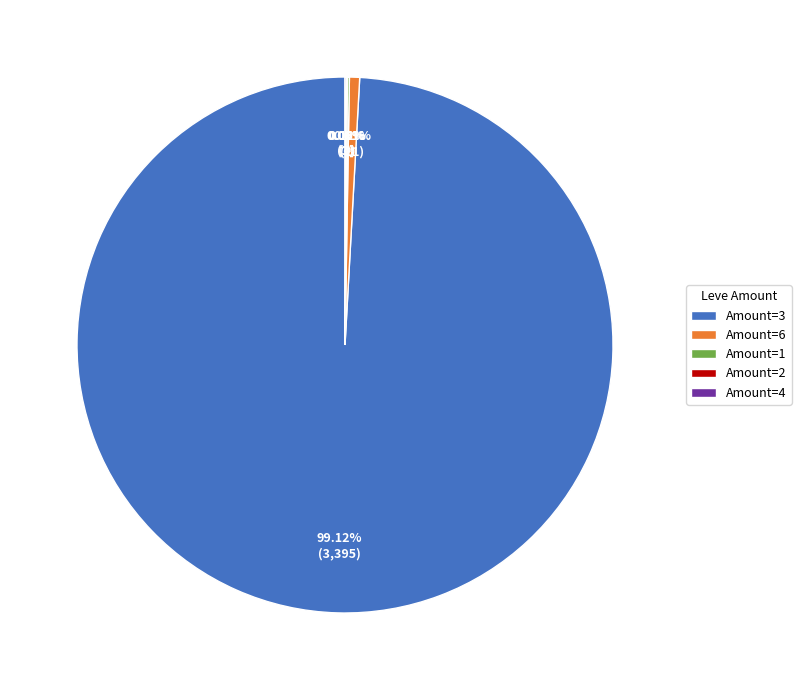

Which category has the biggest portion of the pie?

Amount=3